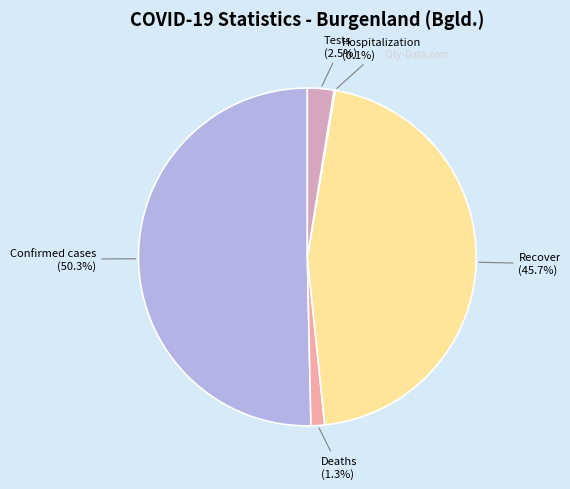

To the nearest percent, what is the average slice percentage?

20%